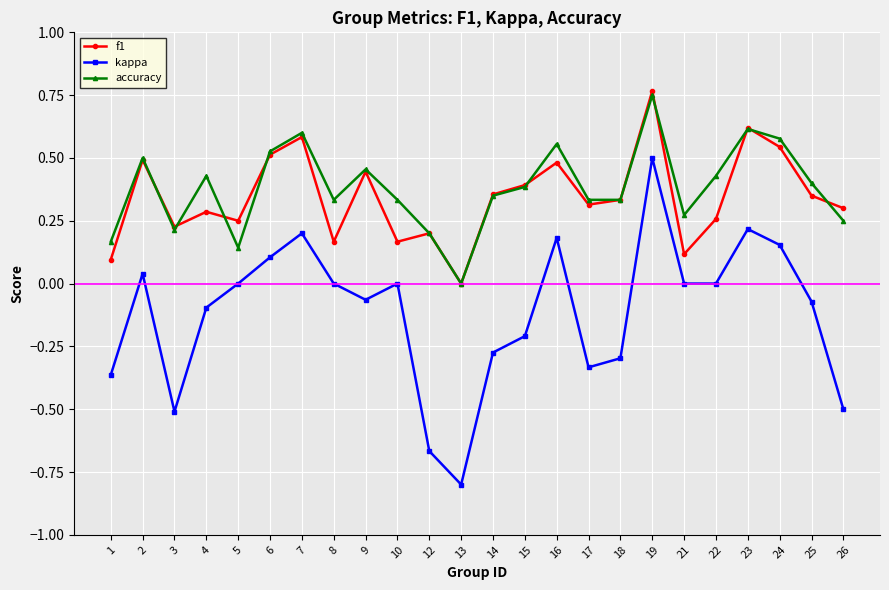

What is the difference between the second highest and minimum values in the kappa series?

1.0